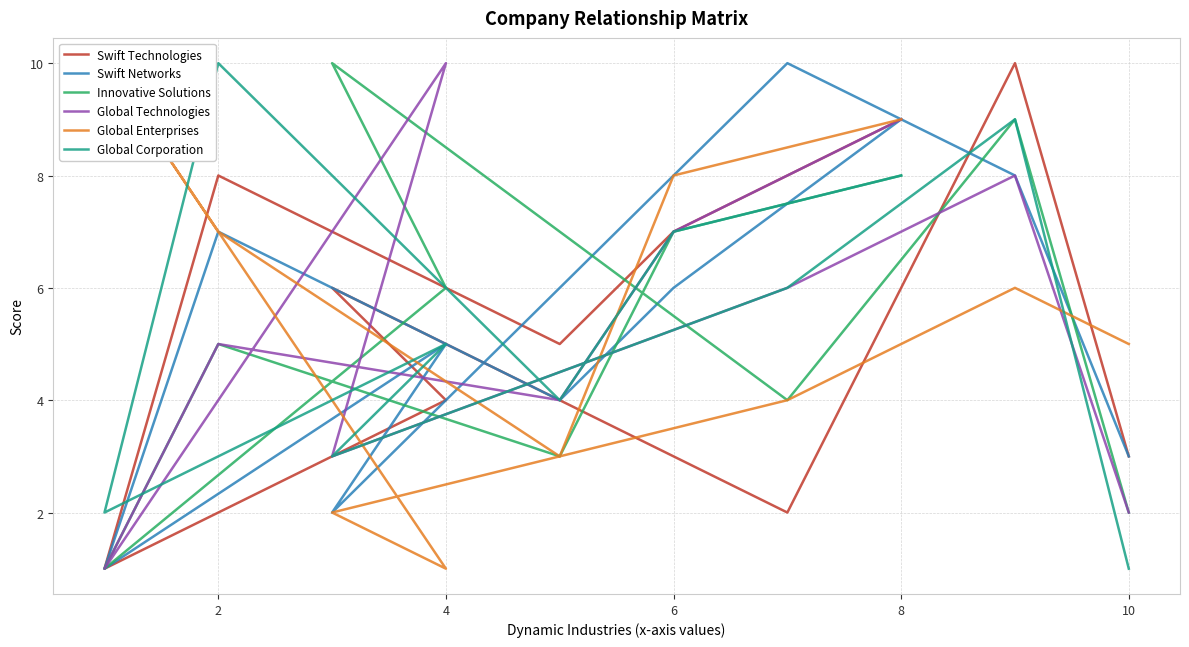

Where does the Swift Technologies series first go above 6?

2